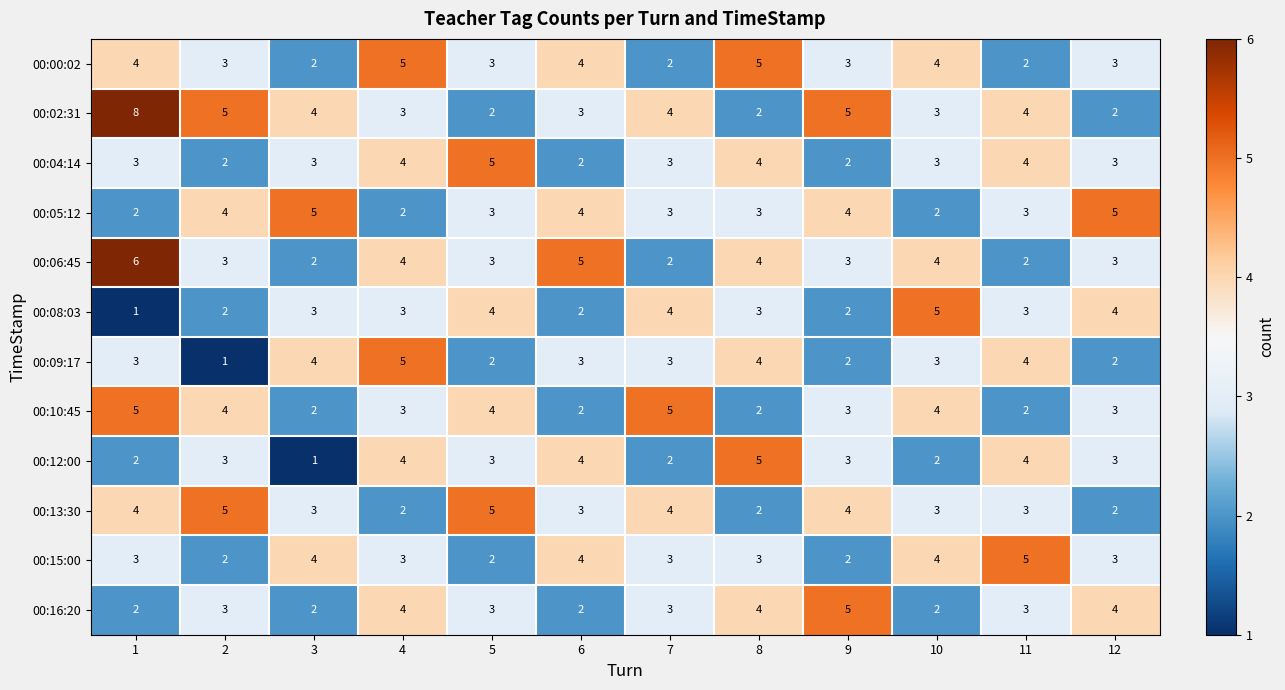

What is the sum of the 00:09:17 values at 6 and 7?

6